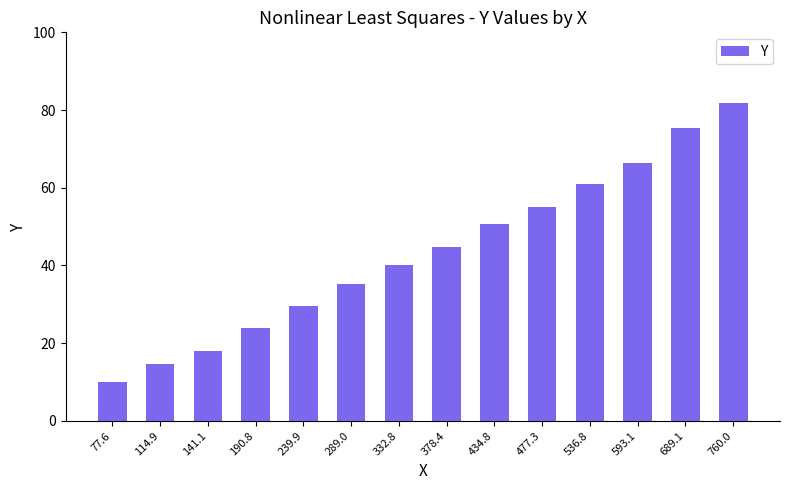

Which has a higher value, 689.1 or 593.1?

689.1